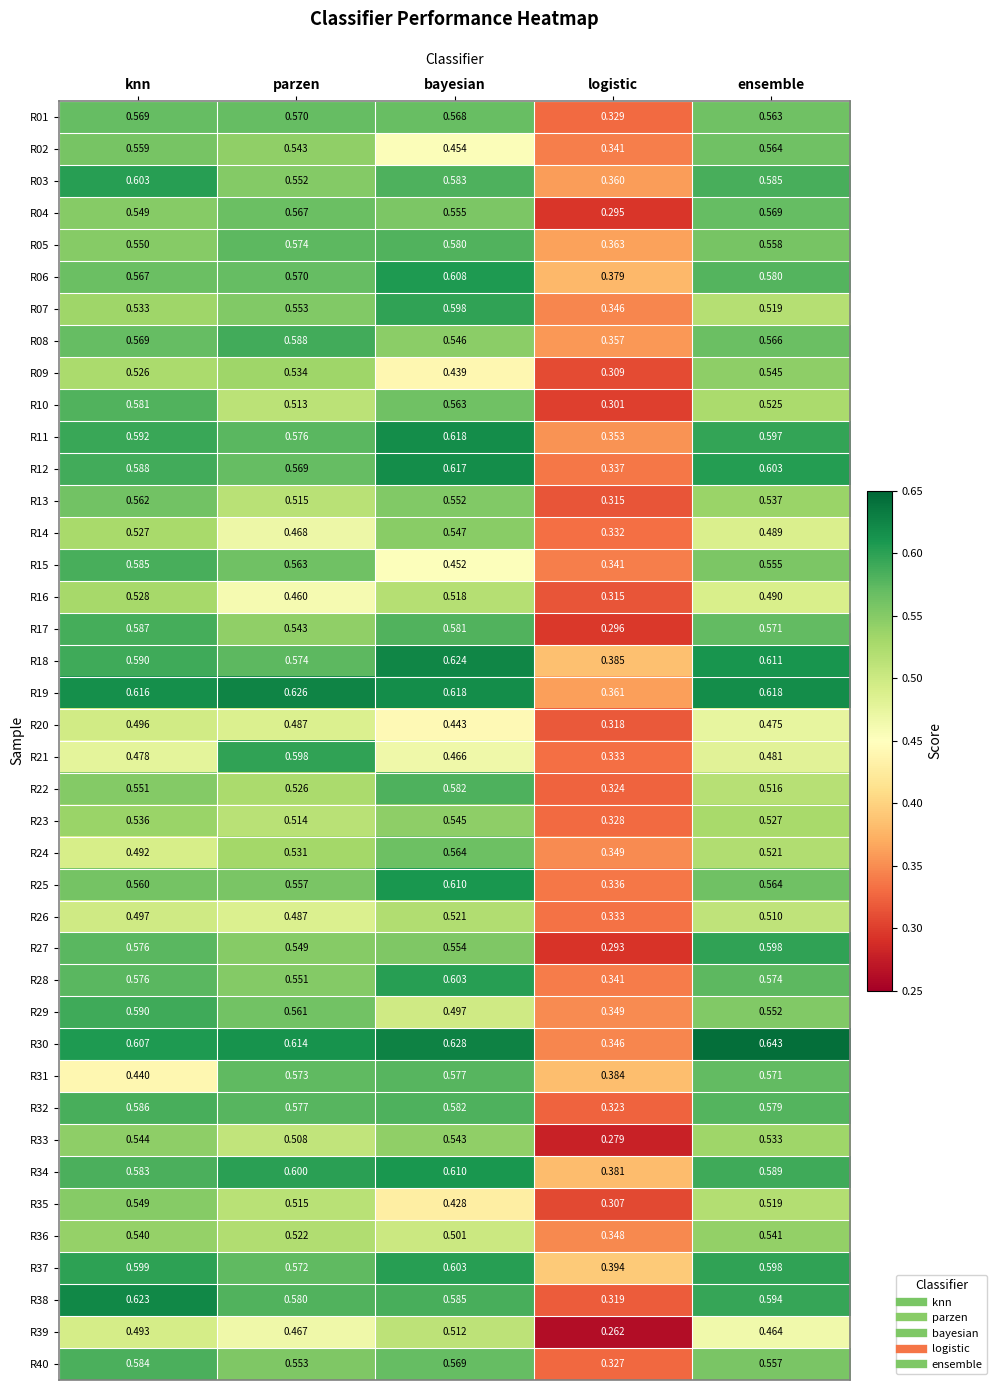

Between bayesian and ensemble, which series saw the biggest shift?

R02